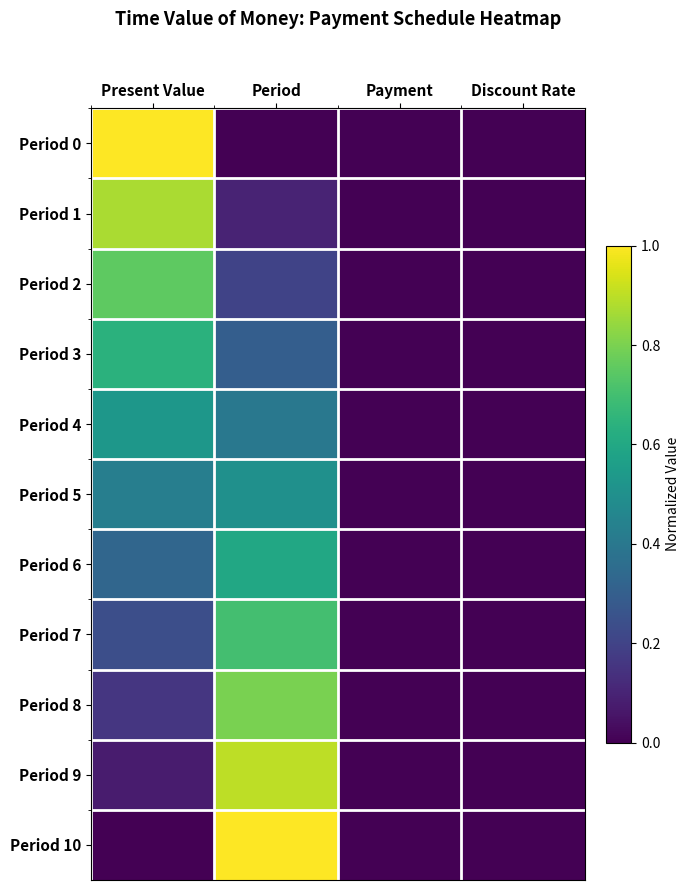

Count the number of categories in the chart.

4